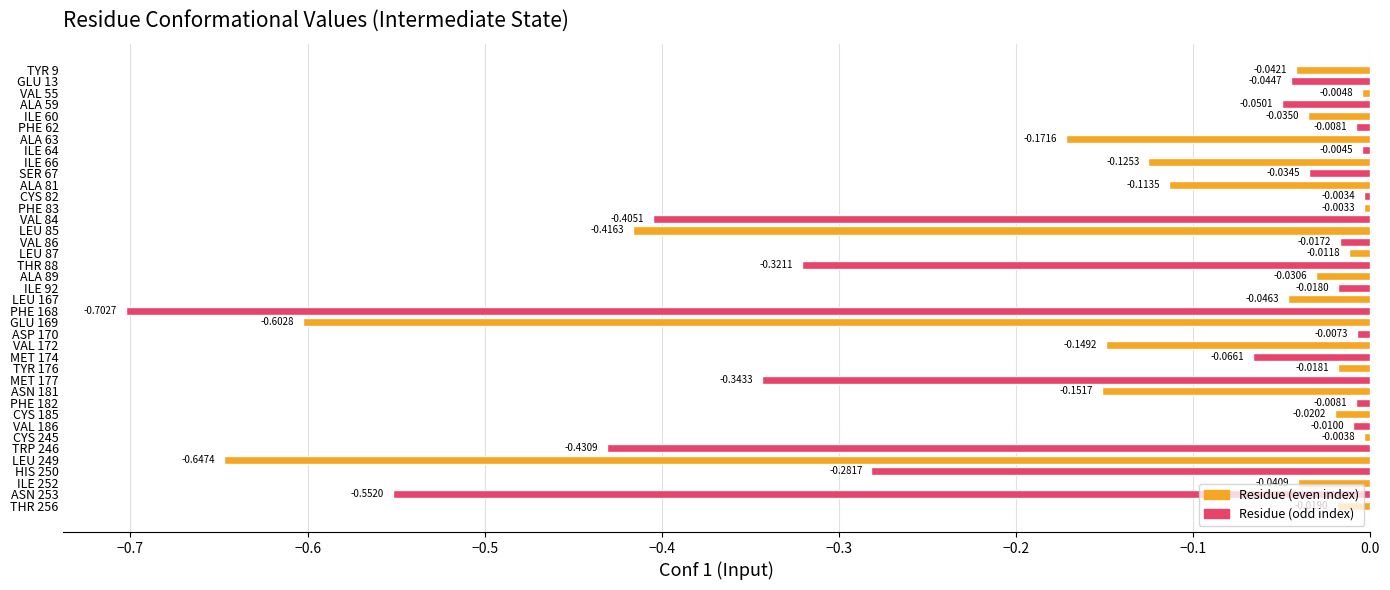

Which label corresponds to the largest value in the chart?

PHE 83